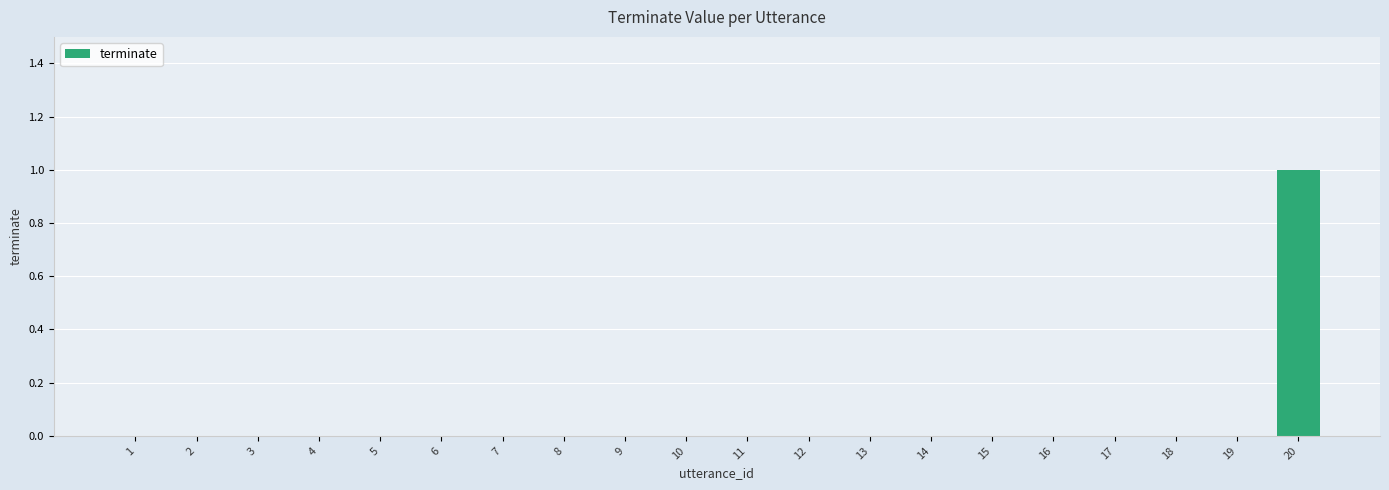

Reading left to right, what are all the values shown in this chart?

0	0	0	0	0	0	0	0	0	0	0	0	0	0	0	0	0	0	0	1